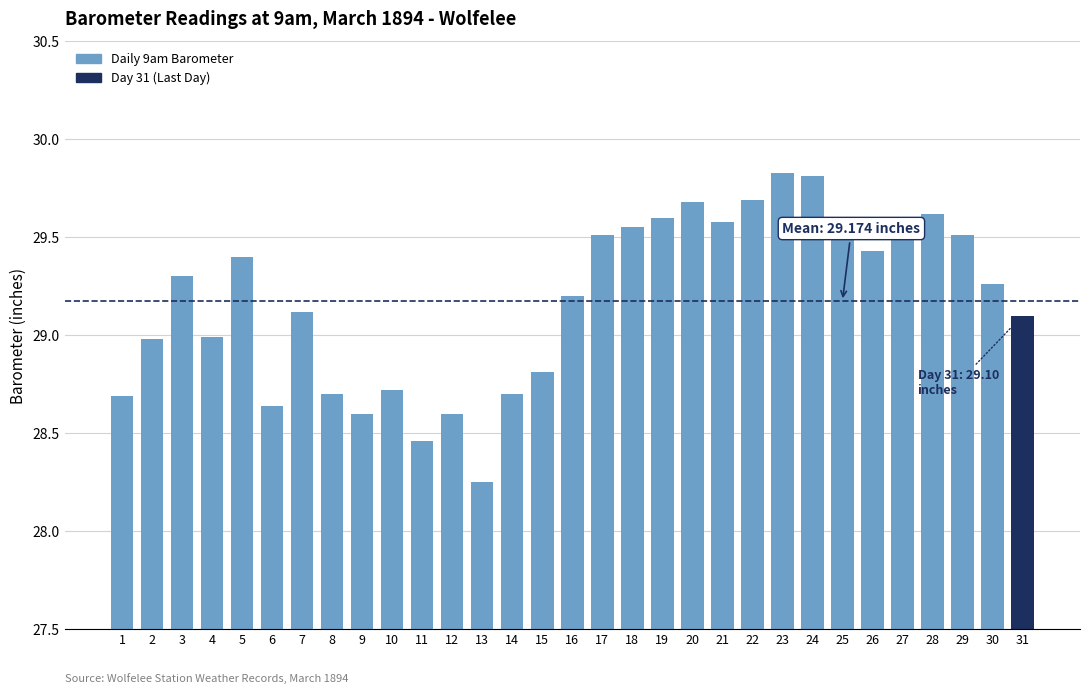

What is the sum of the values at 8 and 22?

58.4